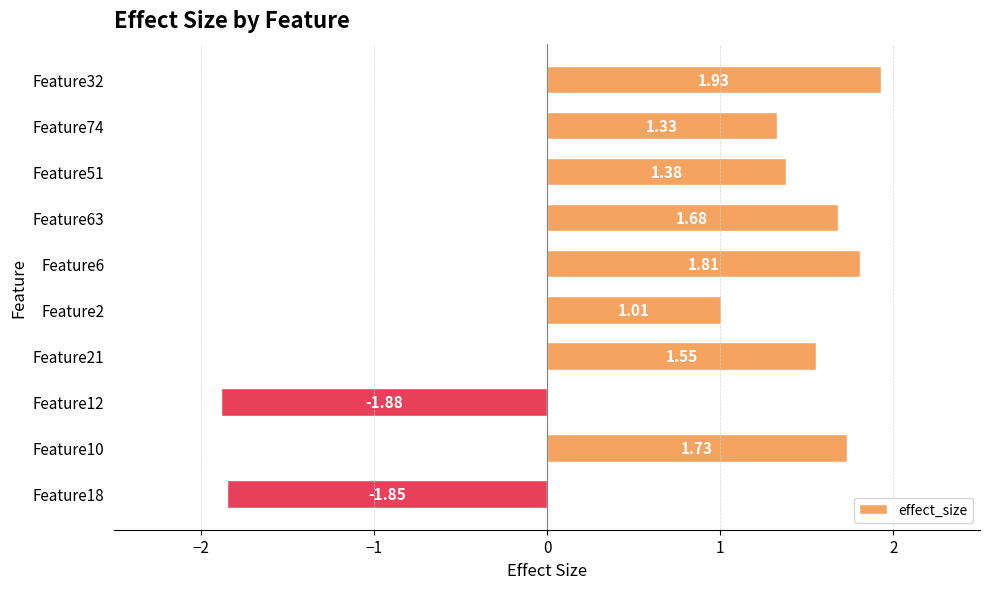

Approximately how many times larger is the value at Feature2 compared to Feature6?

0.6